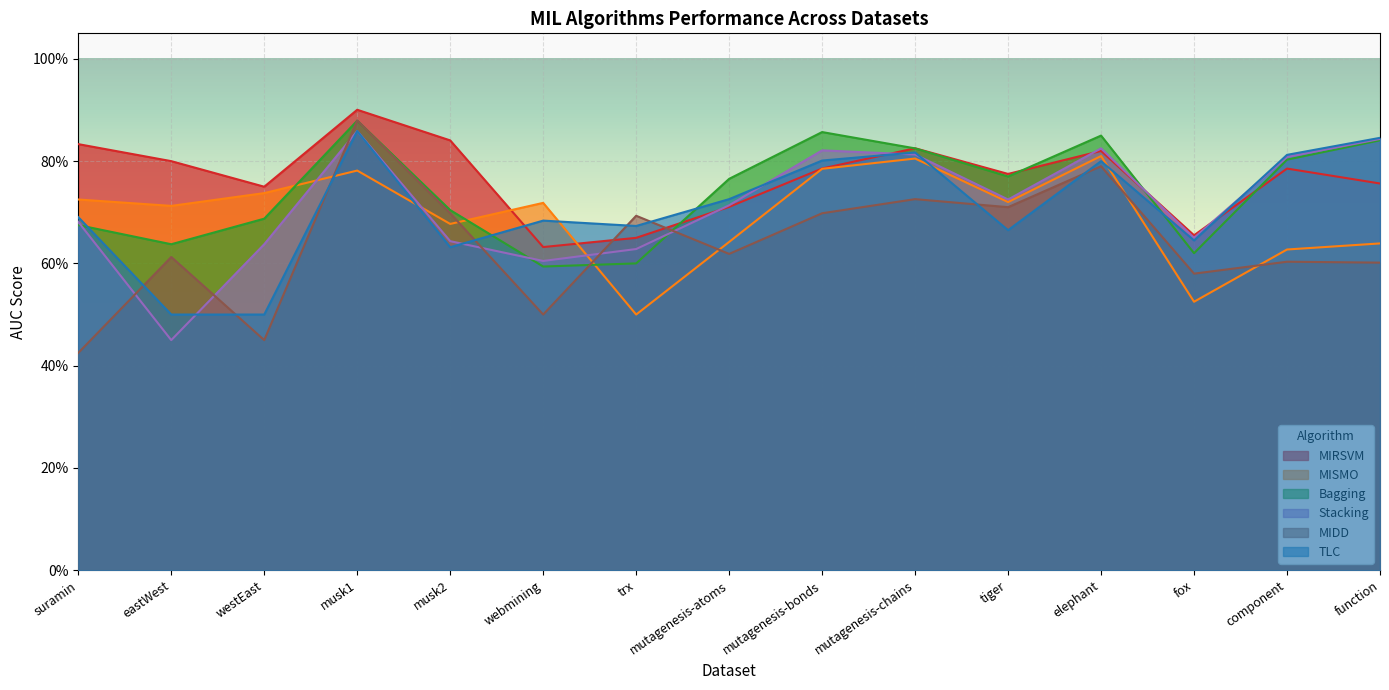

Between suramin and mutagenesis-atoms, which series saw the biggest shift?

MIDD